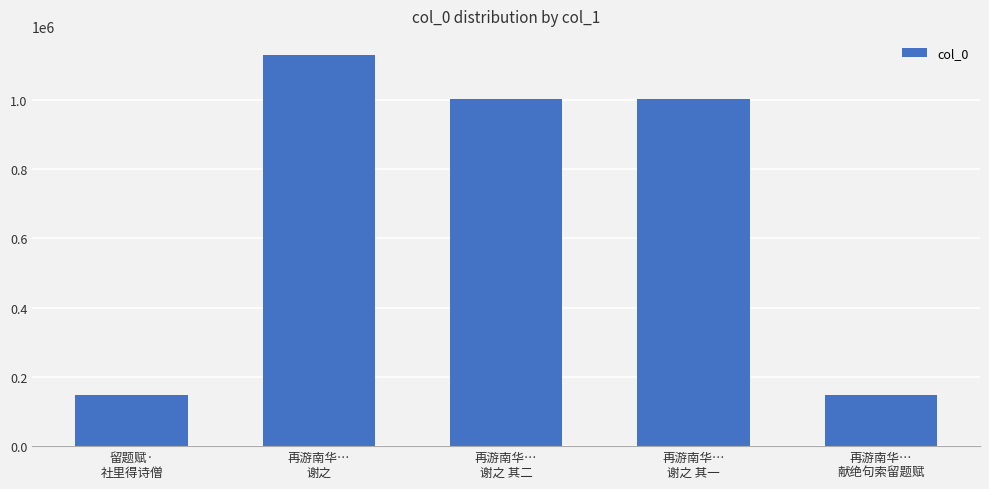

True or false: the data shows 1127722 at 再游南华…
谢之.

True